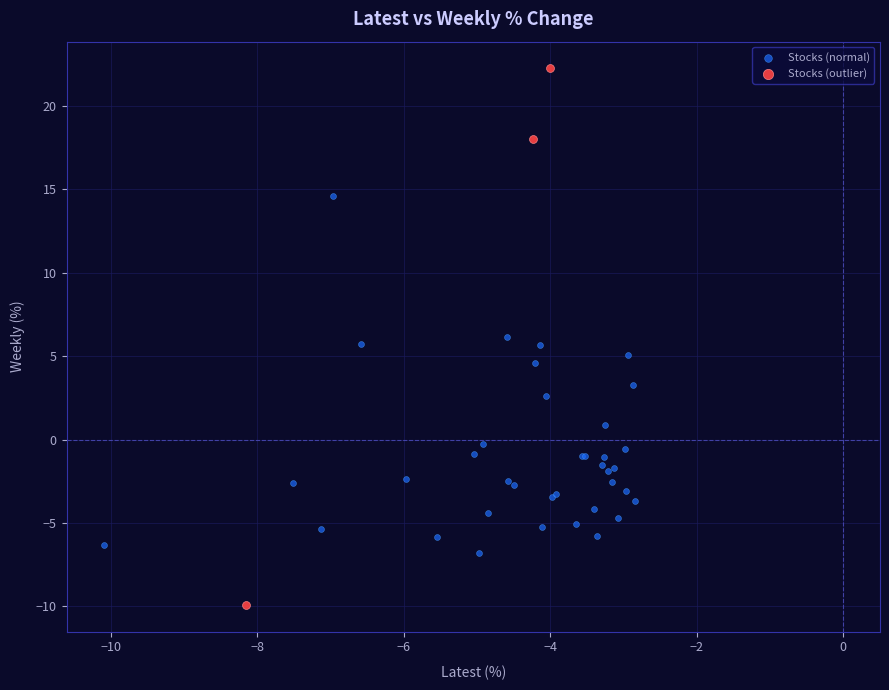

Which series contains the lowest Y value?

Stocks (outlier)